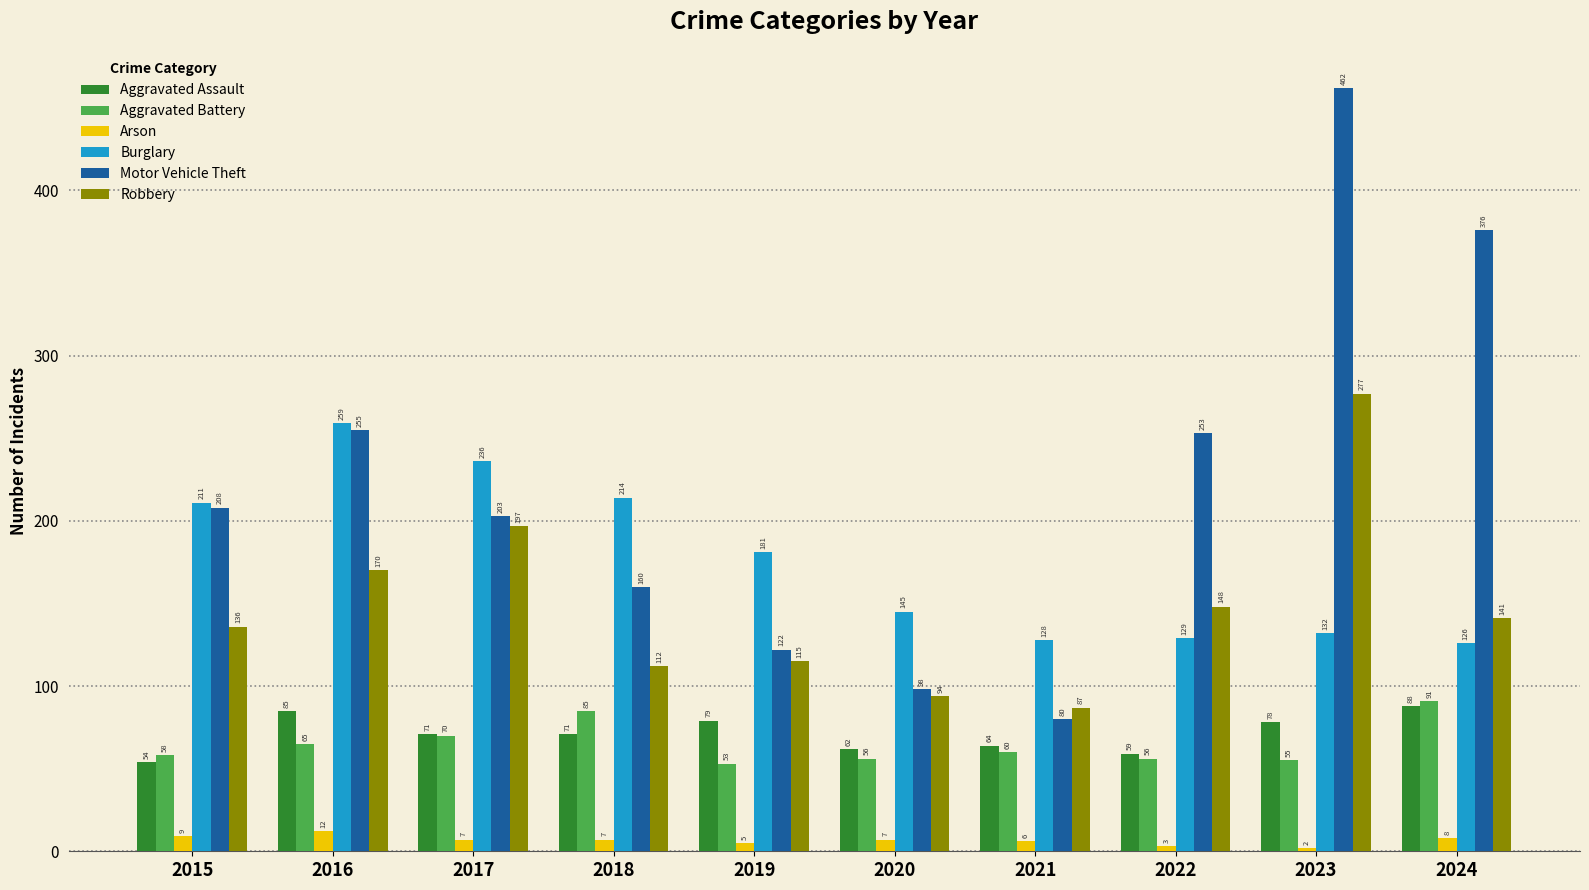

How many data points in Robbery are less than 141?

5